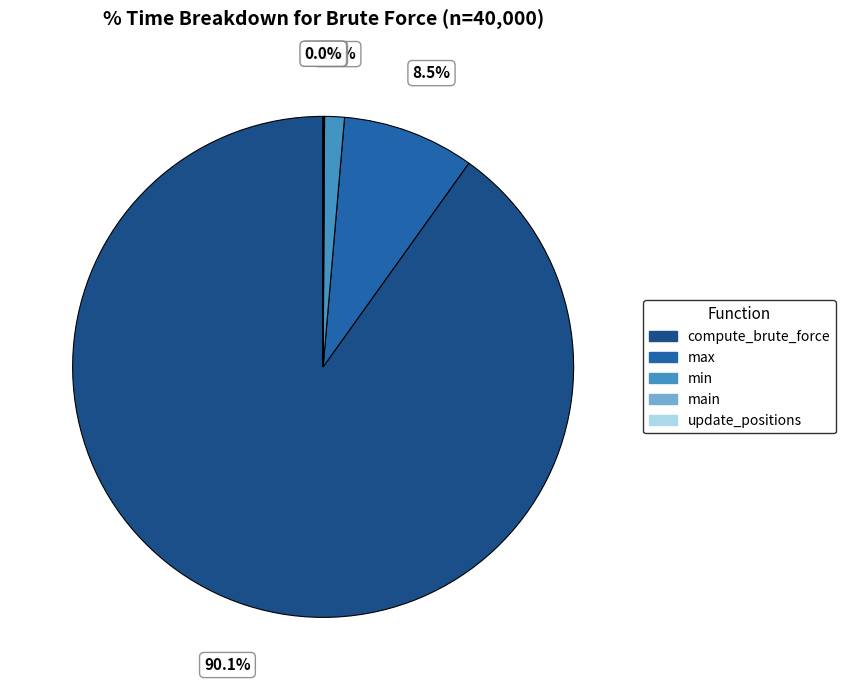

What portion of the pie excludes min?

98.7%